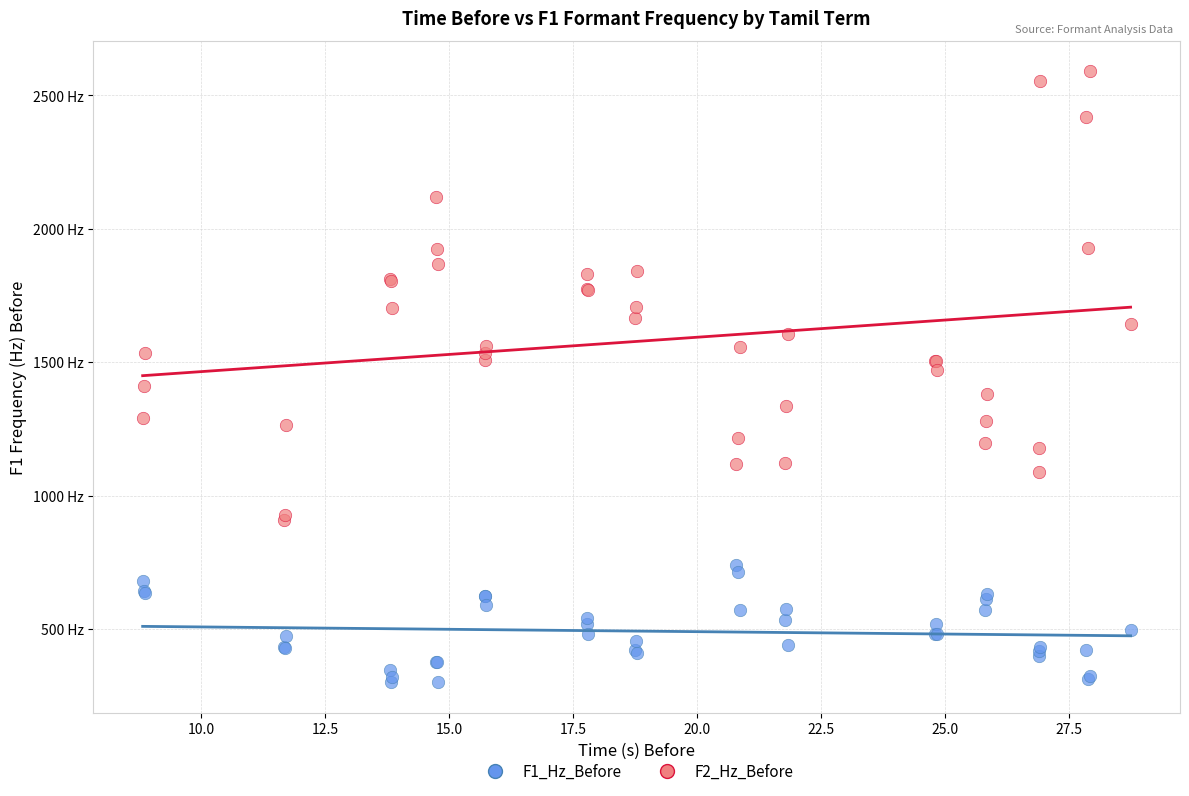

What are all the series names shown in the legend?

F1_Hz_Before, F2_Hz_Before